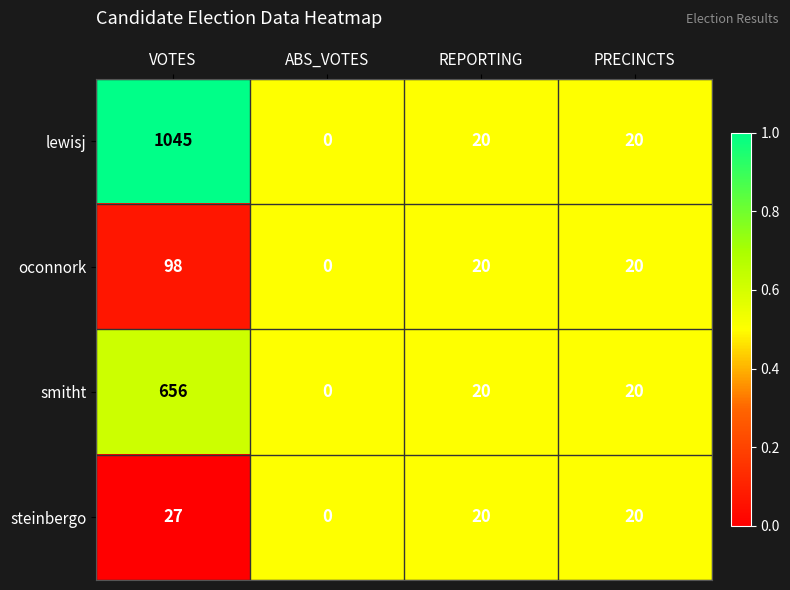

Which label corresponds to the largest value in the chart?

VOTES